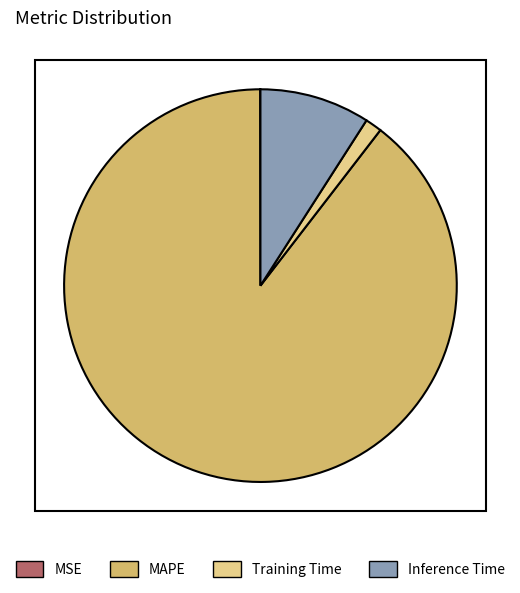

Which category has the biggest portion of the pie?

MAPE